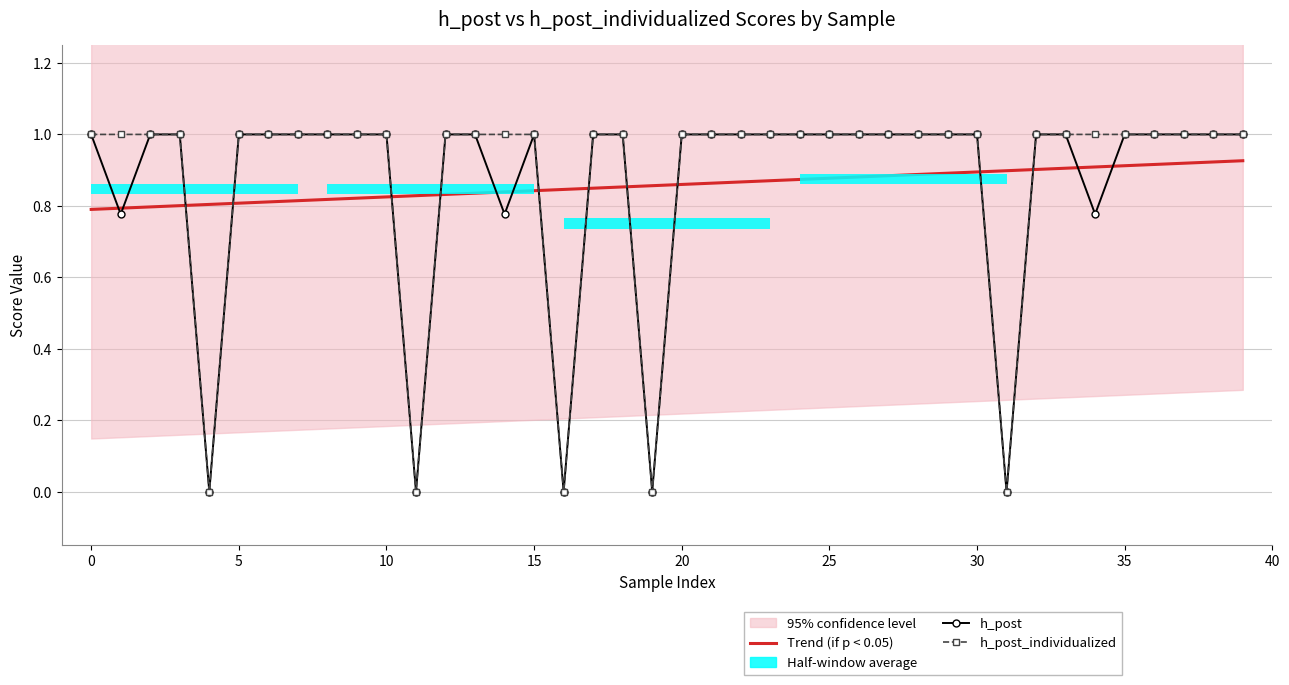

What is the maximum value shown in the chart?

1.0